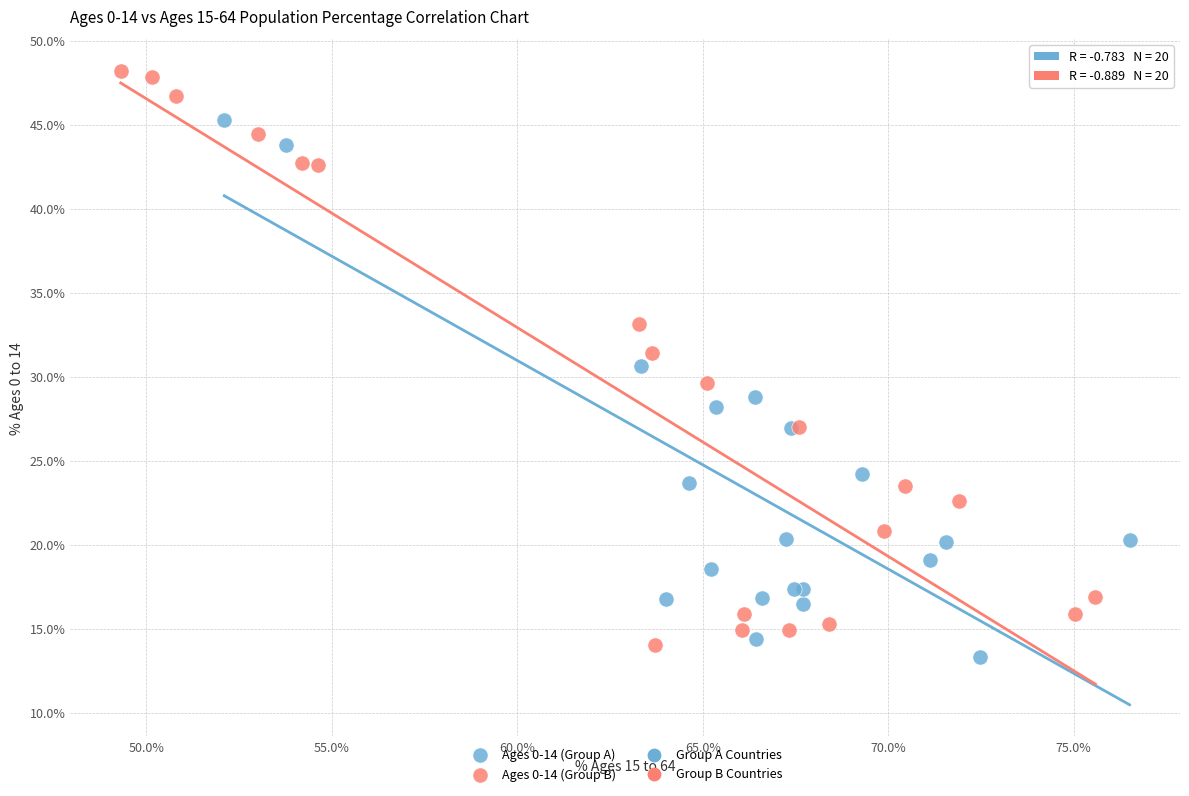

Which series reaches the minimum Y coordinate?

Ages 0-14 (Group A)